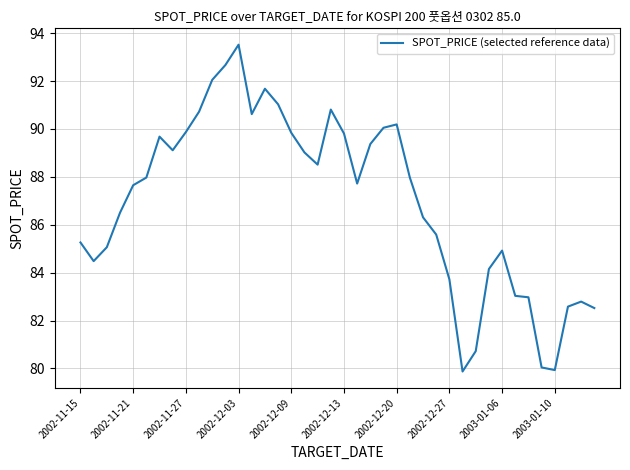

What is the maximum value shown in the chart?

93.5